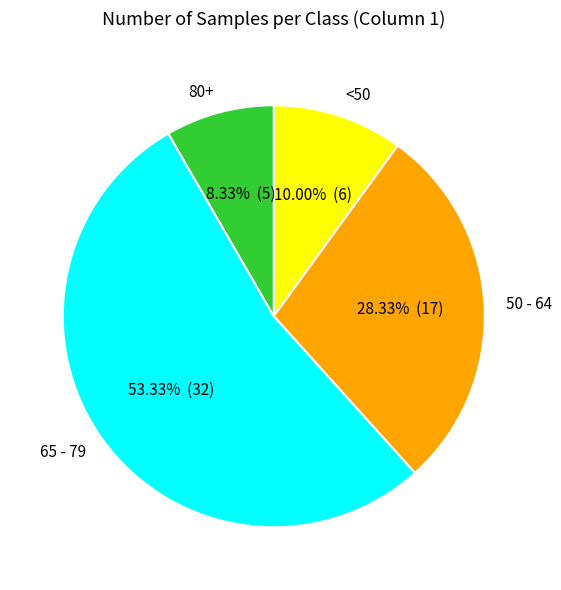

Do 50 - 64 and <50 together represent more than half of the pie?

No